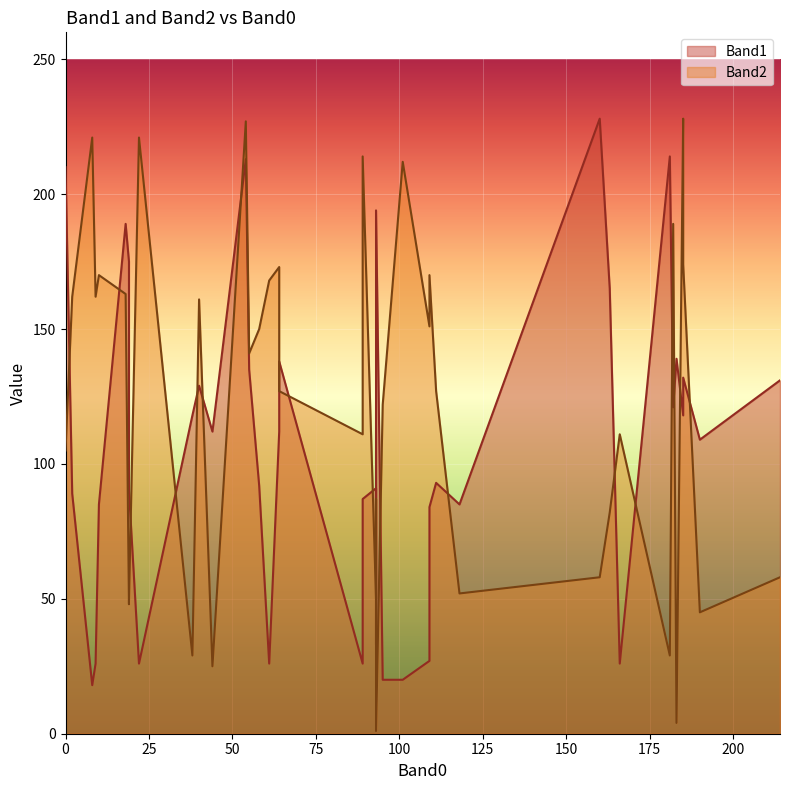

How many data points in Band2 are above 127?

19